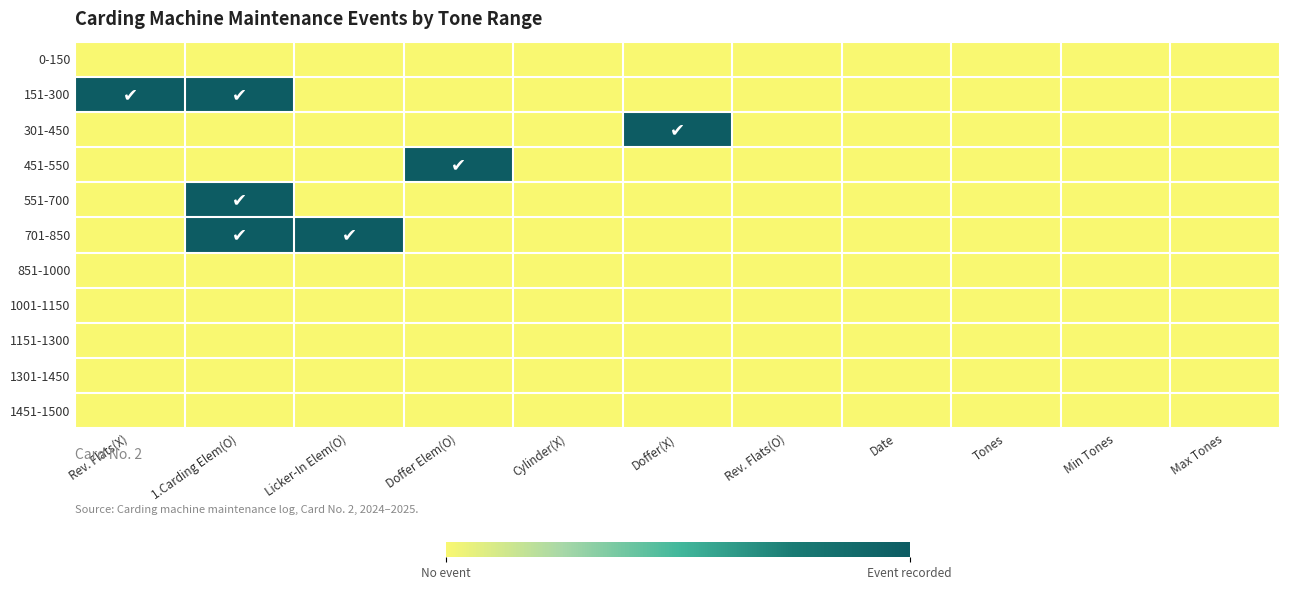

Reading left to right, extract all data points from this chart.

0-150: Rev. Flats(X)=0	1.Carding Elem(O)=0	Licker-In Elem(O)=0	Doffer Elem(O)=0	Cylinder(X)=0	Doffer(X)=0	Rev. Flats(O)=0	Date=0	Tones=0	Min Tones=0	Max Tones=0
151-300: Rev. Flats(X)=1	1.Carding Elem(O)=1	Licker-In Elem(O)=0	Doffer Elem(O)=0	Cylinder(X)=0	Doffer(X)=0	Rev. Flats(O)=0	Date=0	Tones=0	Min Tones=0	Max Tones=0
301-450: Rev. Flats(X)=0	1.Carding Elem(O)=0	Licker-In Elem(O)=0	Doffer Elem(O)=0	Cylinder(X)=0	Doffer(X)=1	Rev. Flats(O)=0	Date=0	Tones=0	Min Tones=0	Max Tones=0
451-550: Rev. Flats(X)=0	1.Carding Elem(O)=0	Licker-In Elem(O)=0	Doffer Elem(O)=1	Cylinder(X)=0	Doffer(X)=0	Rev. Flats(O)=0	Date=0	Tones=0	Min Tones=0	Max Tones=0
551-700: Rev. Flats(X)=0	1.Carding Elem(O)=1	Licker-In Elem(O)=0	Doffer Elem(O)=0	Cylinder(X)=0	Doffer(X)=0	Rev. Flats(O)=0	Date=0	Tones=0	Min Tones=0	Max Tones=0
701-850: Rev. Flats(X)=0	1.Carding Elem(O)=1	Licker-In Elem(O)=1	Doffer Elem(O)=0	Cylinder(X)=0	Doffer(X)=0	Rev. Flats(O)=0	Date=0	Tones=0	Min Tones=0	Max Tones=0
851-1000: Rev. Flats(X)=0	1.Carding Elem(O)=0	Licker-In Elem(O)=0	Doffer Elem(O)=0	Cylinder(X)=0	Doffer(X)=0	Rev. Flats(O)=0	Date=0	Tones=0	Min Tones=0	Max Tones=0
1001-1150: Rev. Flats(X)=0	1.Carding Elem(O)=0	Licker-In Elem(O)=0	Doffer Elem(O)=0	Cylinder(X)=0	Doffer(X)=0	Rev. Flats(O)=0	Date=0	Tones=0	Min Tones=0	Max Tones=0
1151-1300: Rev. Flats(X)=0	1.Carding Elem(O)=0	Licker-In Elem(O)=0	Doffer Elem(O)=0	Cylinder(X)=0	Doffer(X)=0	Rev. Flats(O)=0	Date=0	Tones=0	Min Tones=0	Max Tones=0
1301-1450: Rev. Flats(X)=0	1.Carding Elem(O)=0	Licker-In Elem(O)=0	Doffer Elem(O)=0	Cylinder(X)=0	Doffer(X)=0	Rev. Flats(O)=0	Date=0	Tones=0	Min Tones=0	Max Tones=0
1451-1500: Rev. Flats(X)=0	1.Carding Elem(O)=0	Licker-In Elem(O)=0	Doffer Elem(O)=0	Cylinder(X)=0	Doffer(X)=0	Rev. Flats(O)=0	Date=0	Tones=0	Min Tones=0	Max Tones=0